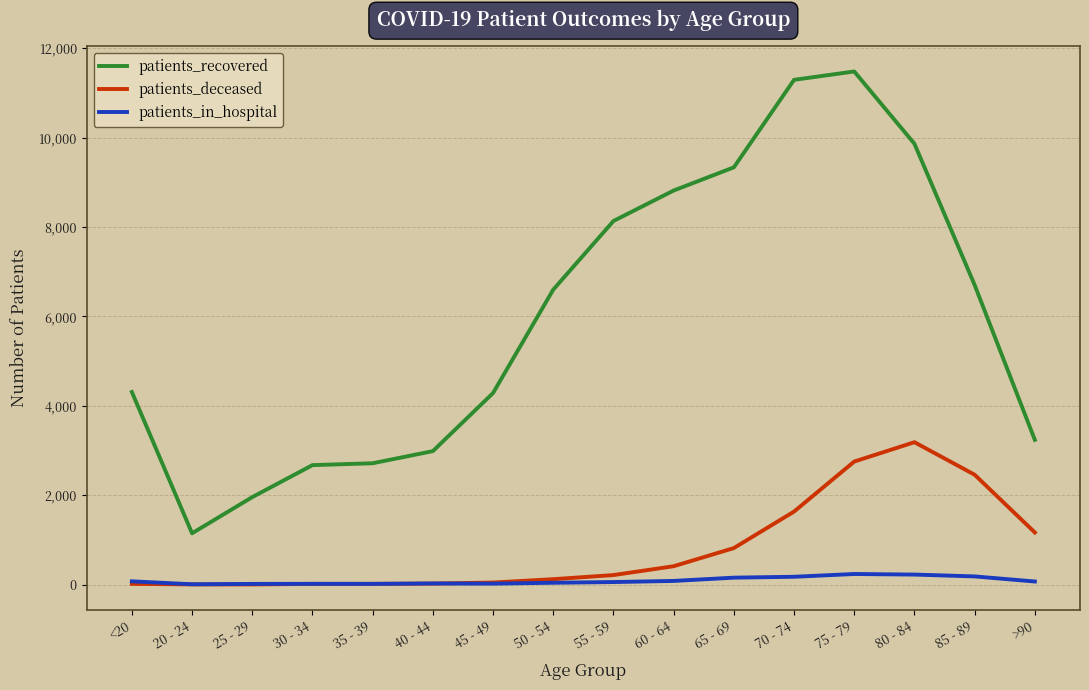

What is the difference between the second highest and second lowest values in the patients_recovered series?

9337